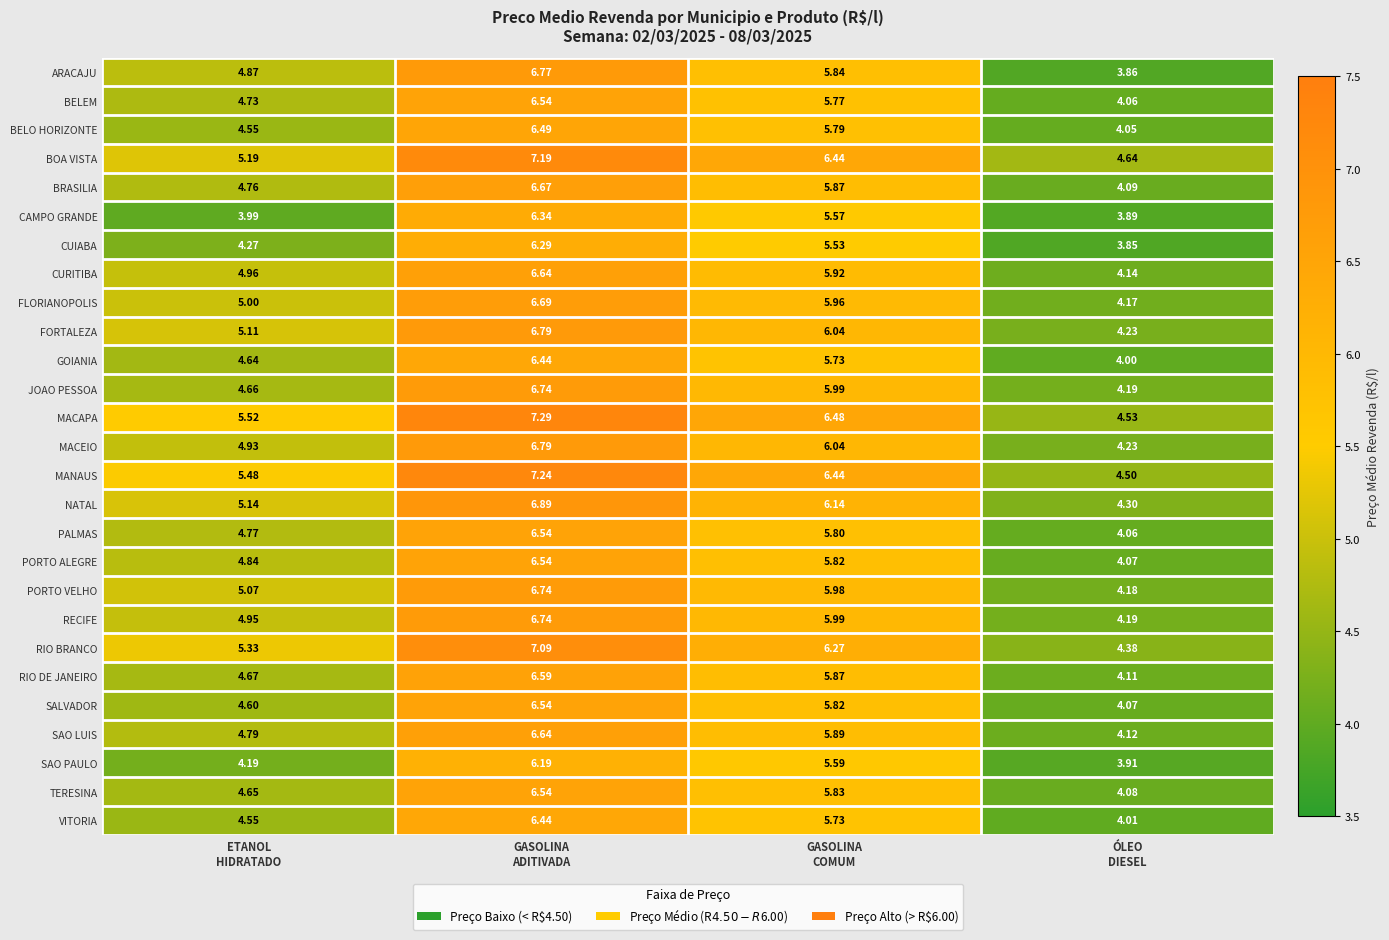

At which category is the sum across all series the highest?

GASOLINA
ADITIVADA